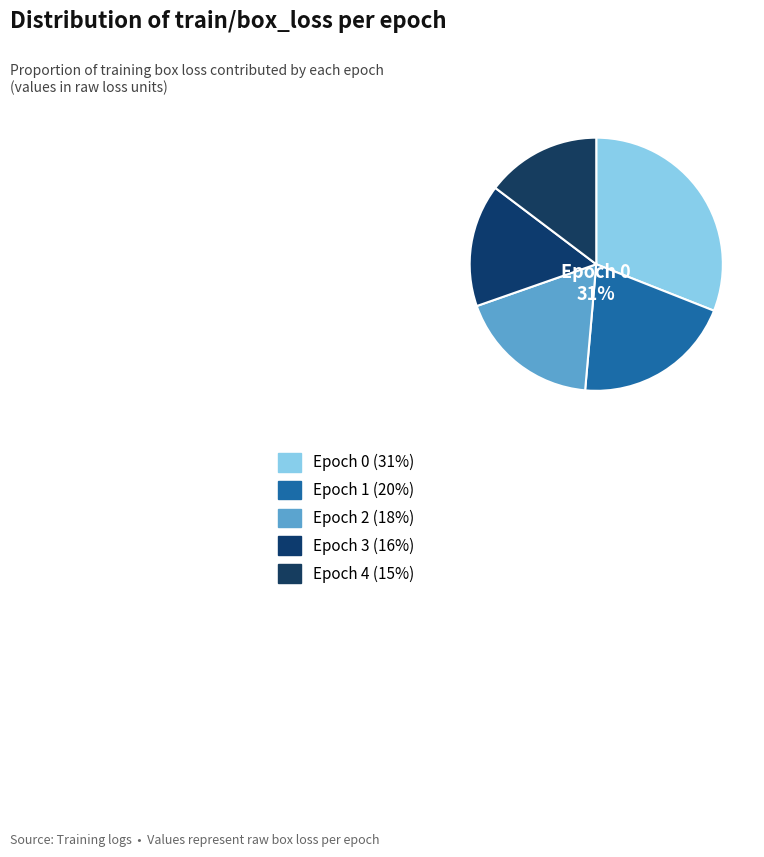

Is it true that Epoch 2 is 18% of the pie?

True